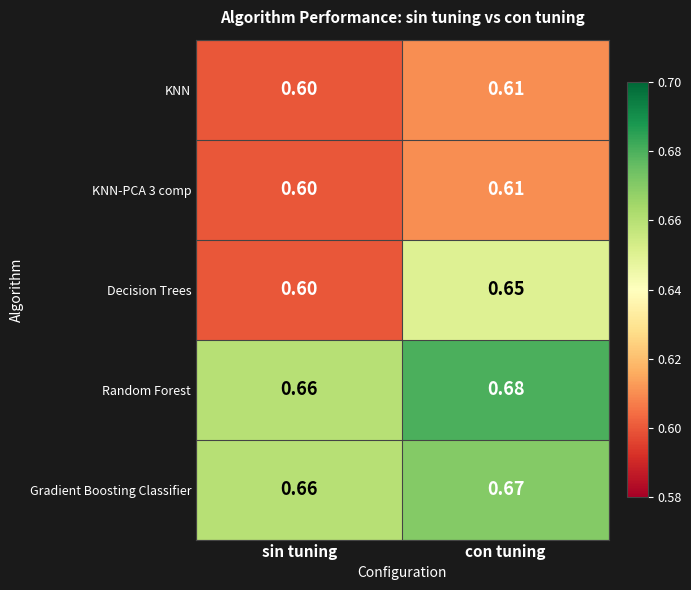

Which series changed the most between sin tuning and con tuning?

Decision Trees